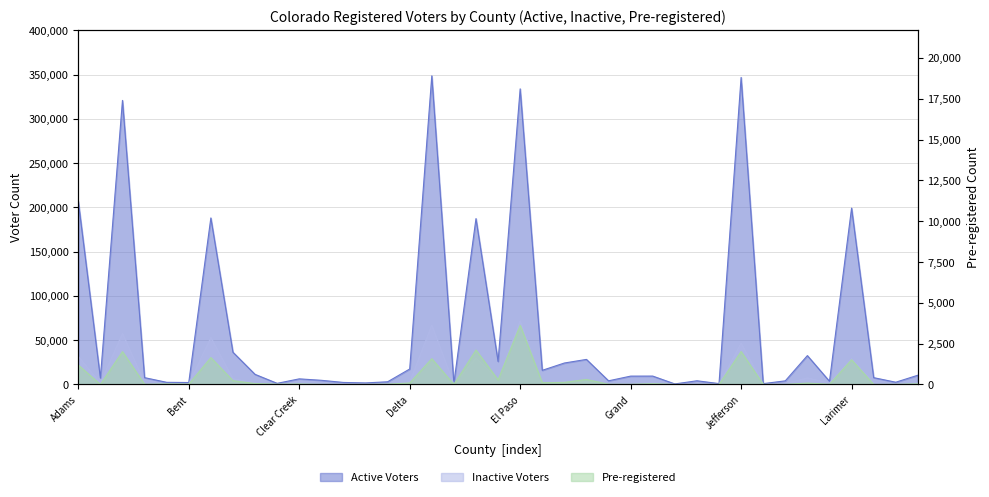

True or false: Active has a value of 740 at Baca.

False